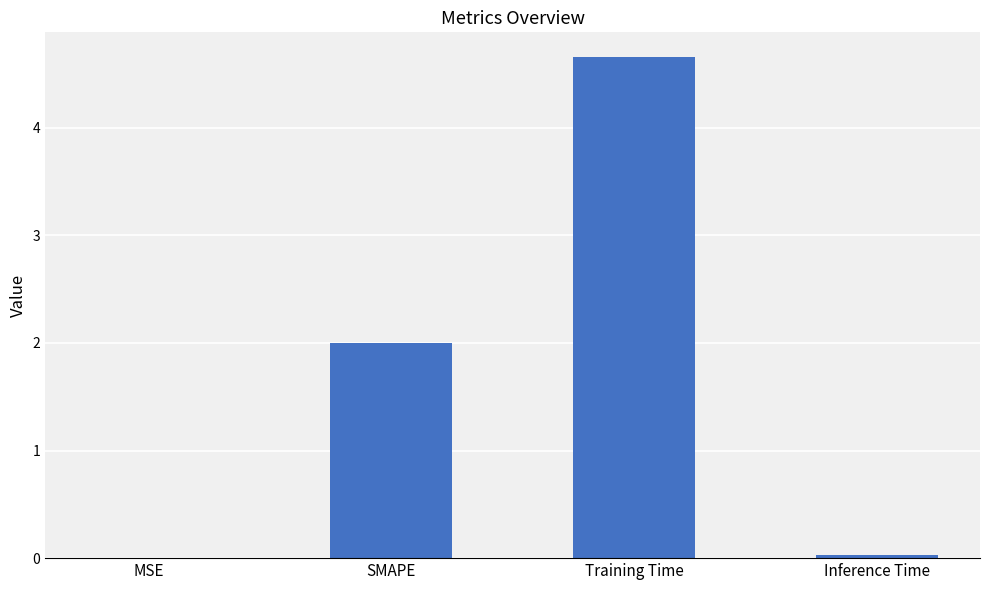

Which has a higher value, Inference Time or SMAPE?

SMAPE